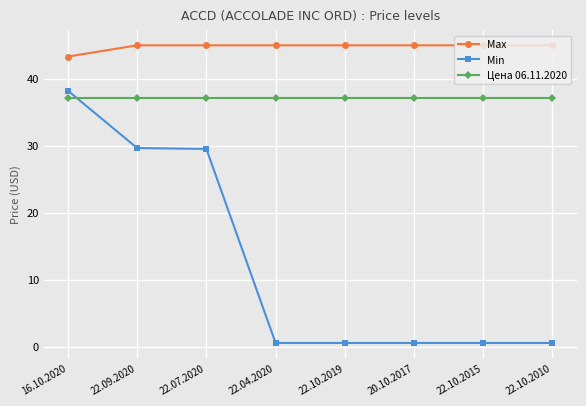

What is the lowest value of the Цена 06.11.2020 series?

37.1